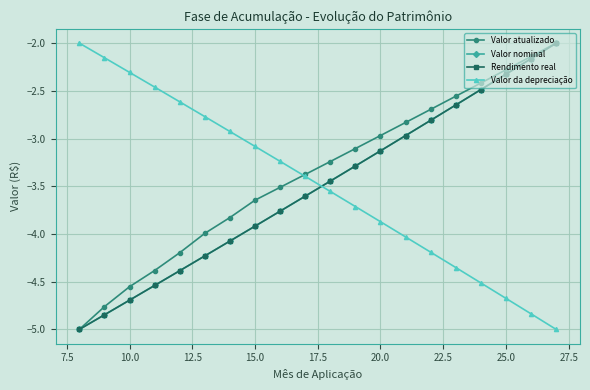

How many categories are shown in the chart?

20